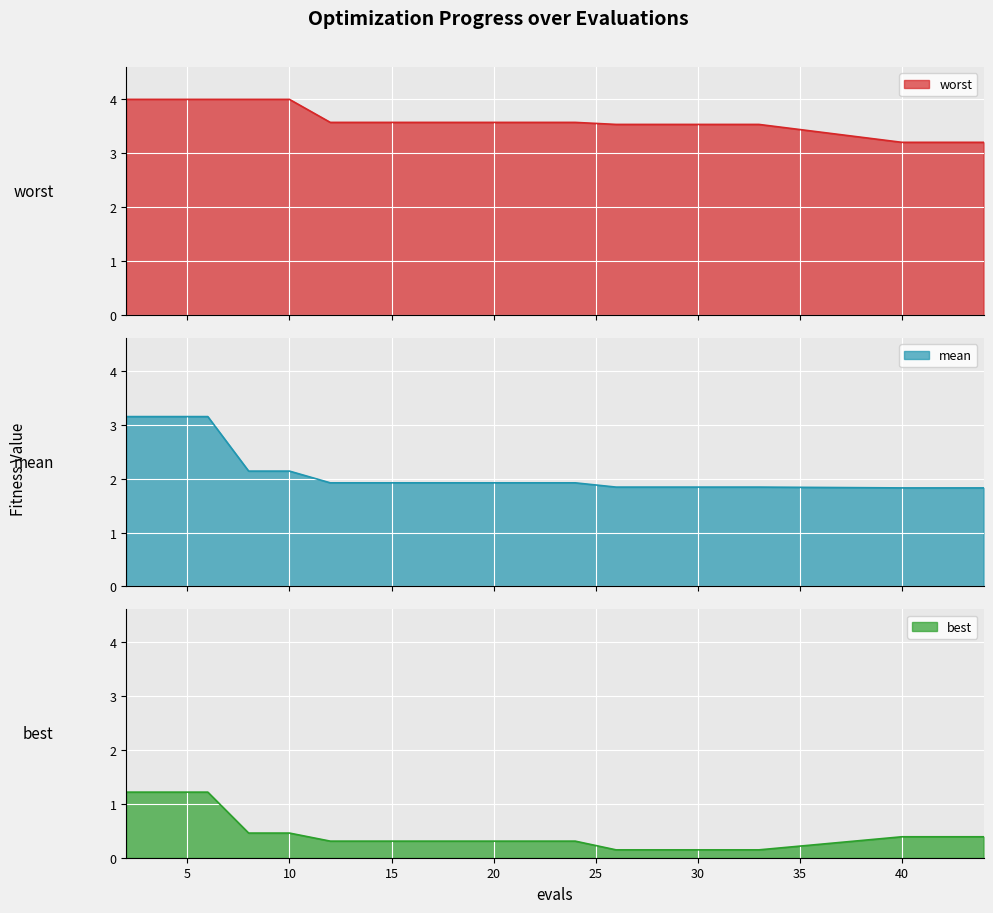

List the labels in order of mean value, smallest first.

40, 42, 44, 26, 28, 29, 31, 33, 12, 14, 16, 18, 20, 22, 24, 8, 10, 2, 4, 6